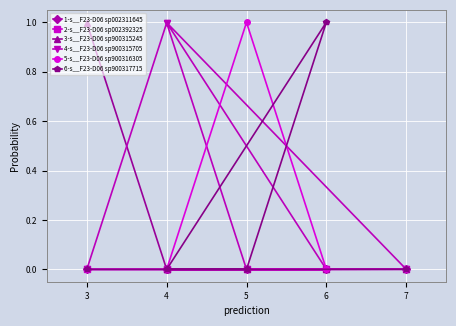

What is the maximum value shown in the chart?

1.0